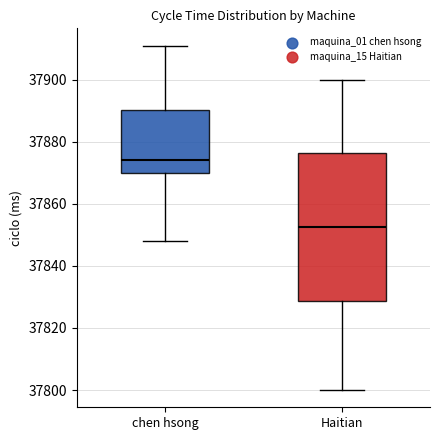

Which box is the tallest, from its lower edge to its upper edge?

Haitian